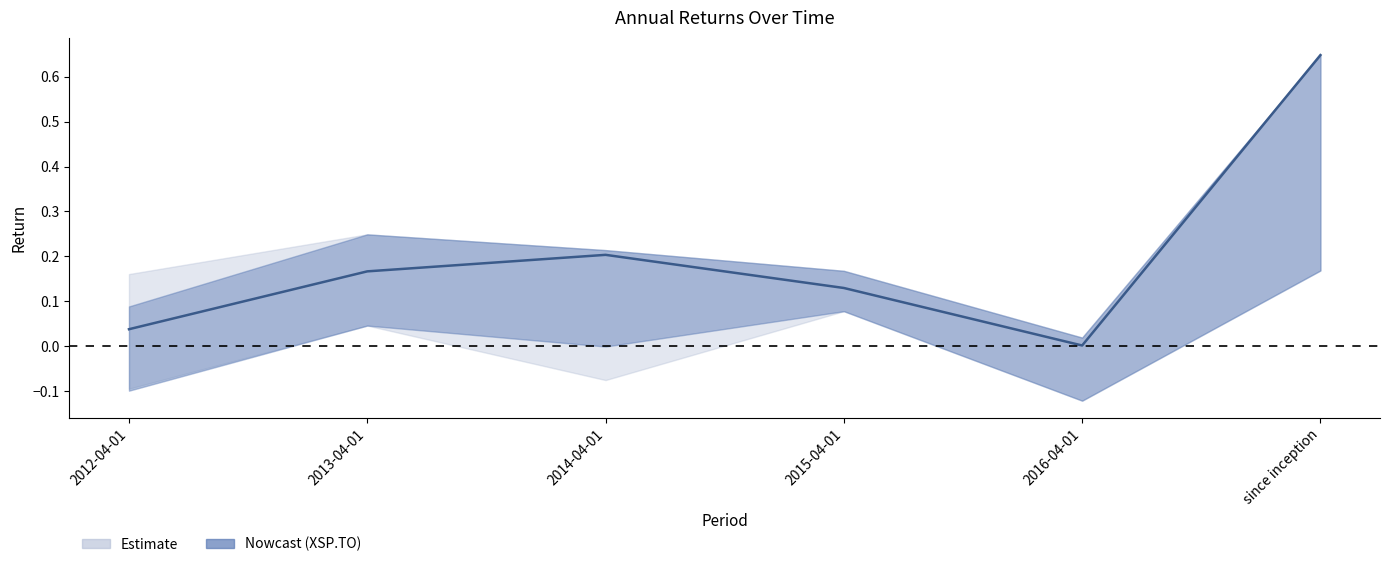

How many categories are shown in the chart?

6